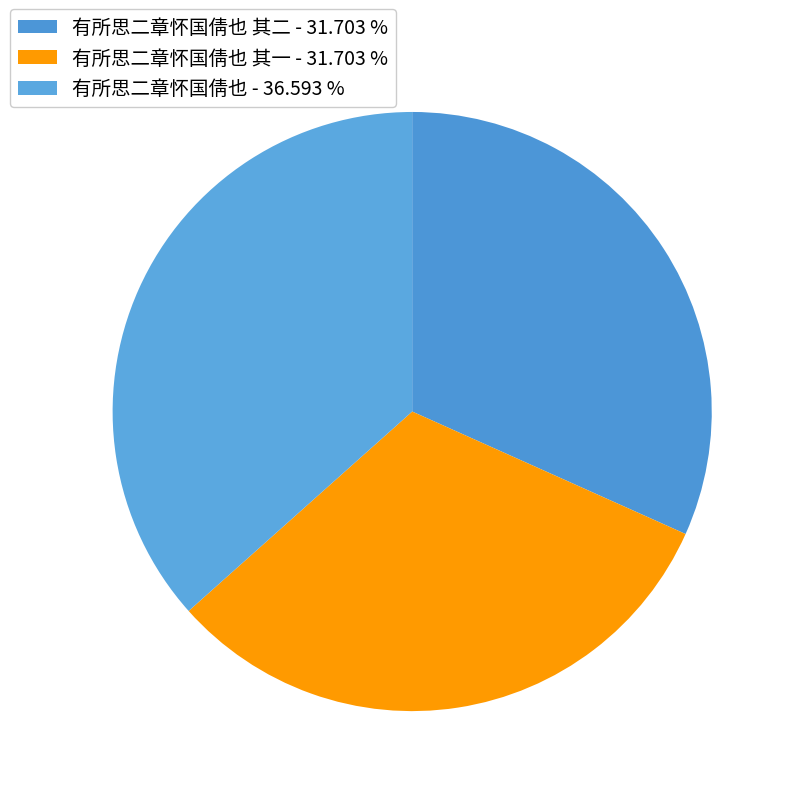

Rank the categories by value from lowest to highest.

有所思二章怀国倩也 其一, 有所思二章怀国倩也 其二, 有所思二章怀国倩也